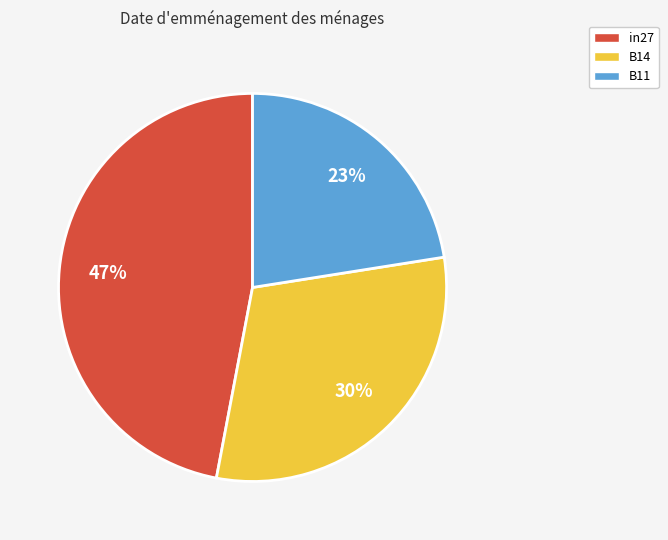

Combined, do in27 and B11 account for over 50%?

Yes